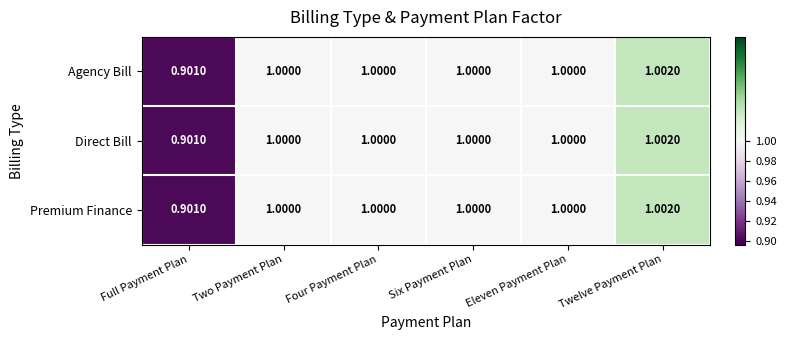

Which label corresponds to the largest value in the chart?

Twelve Payment Plan